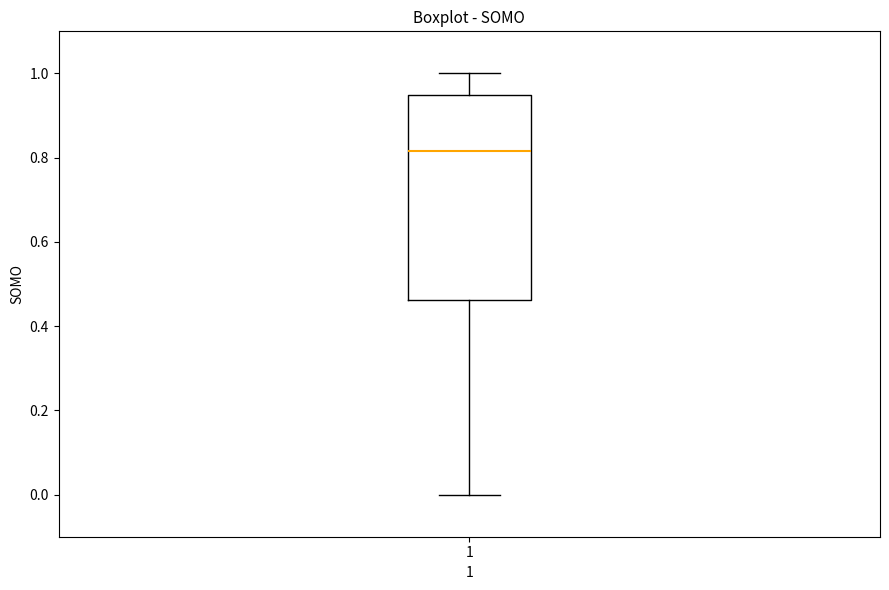

Transcribe this box plot: give where the median line is, the range the box spans, and where the two whiskers end, as read against the y-axis. The values are not printed on the chart, so give them approximately, as read against the axis.

median 0.82, box 0.46 to 0.94, whiskers 0.00 to 1.00